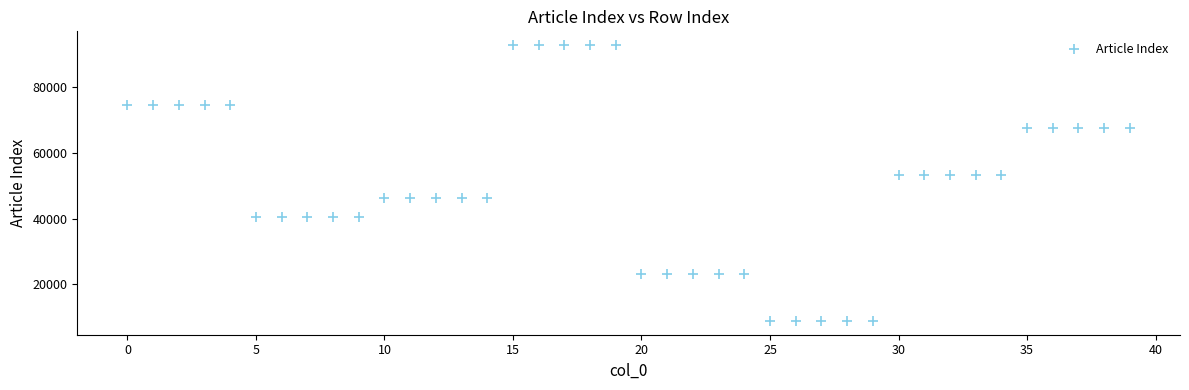

What is the range of Y values (max minus min)?

83737